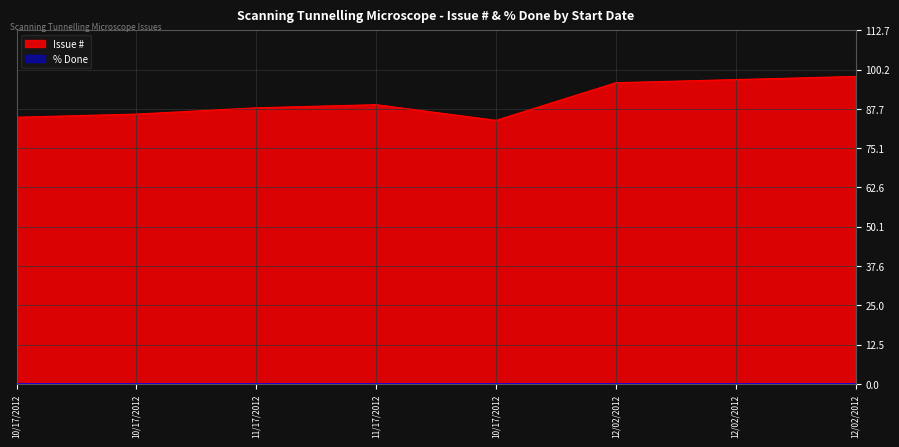

The value at 12/02/2012 is 97. True or false?

True